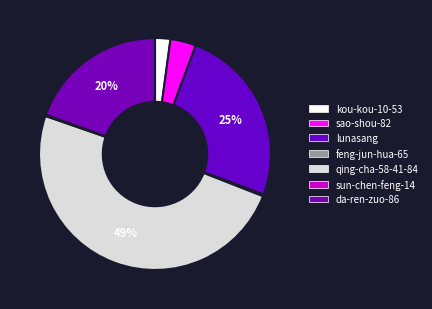

To the nearest percent, what is the combined percentage of sao-shou-82 and sun-chen-feng-14?

4%